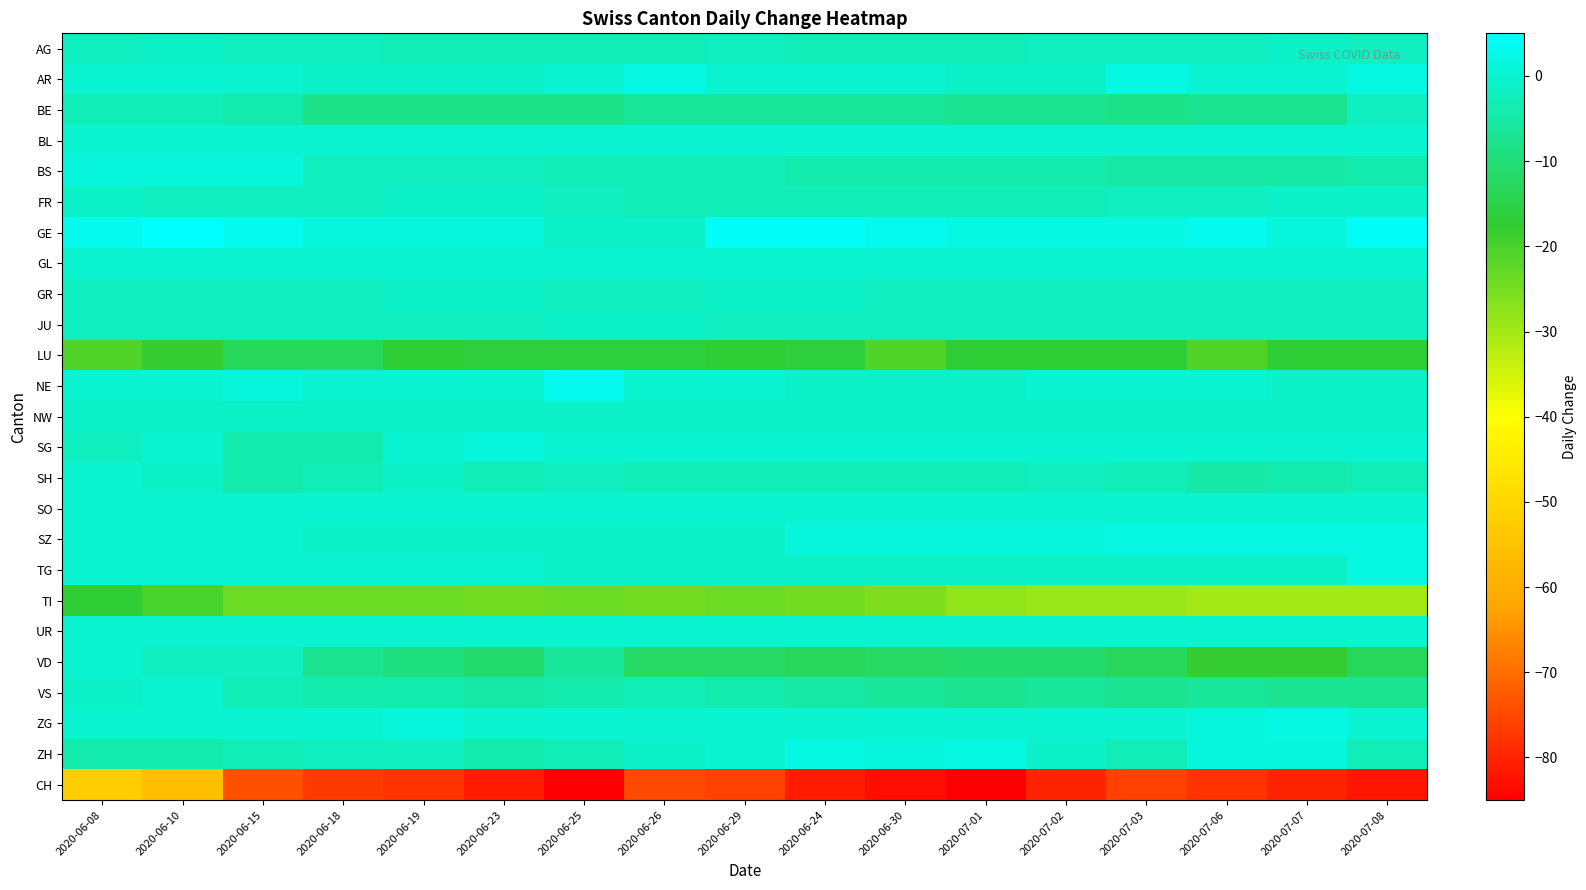

Which category has the highest value across all series?

2020-06-10